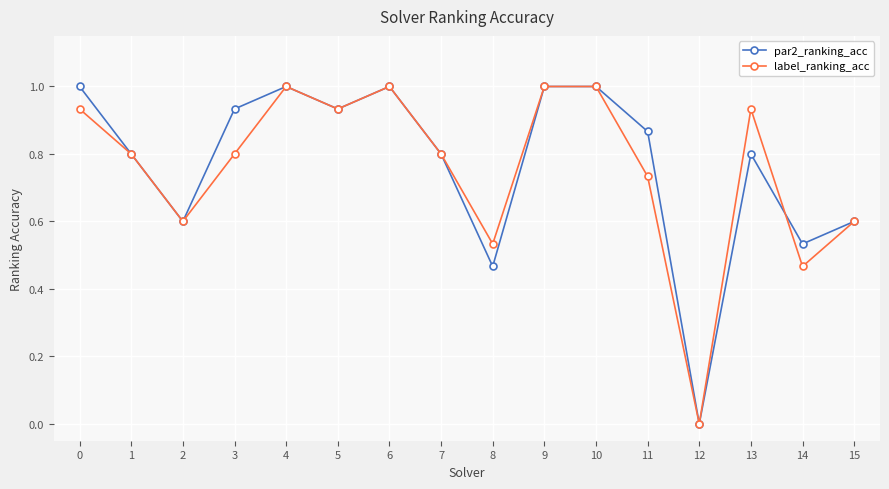

How many categories are shown in the chart?

16